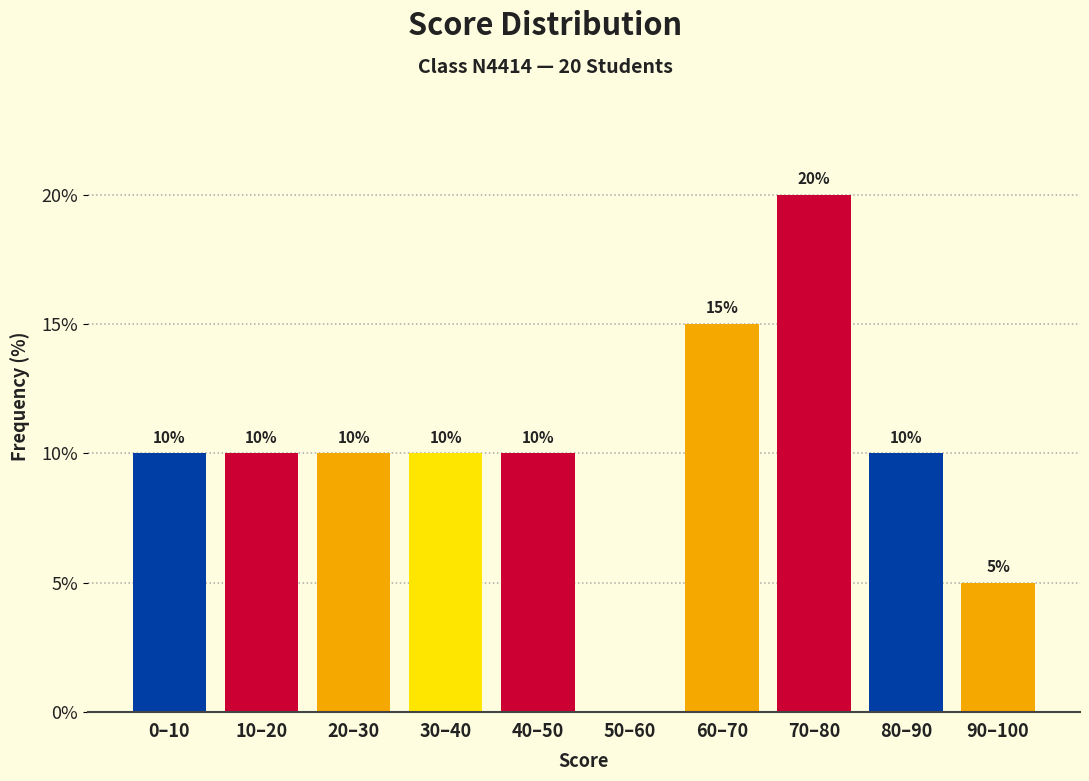

Reading left to right, extract all data points from this chart.

0–10=10	10–20=10	20–30=10	30–40=10	40–50=10	50–60=0	60–70=15	70–80=20	80–90=10	90–100=5